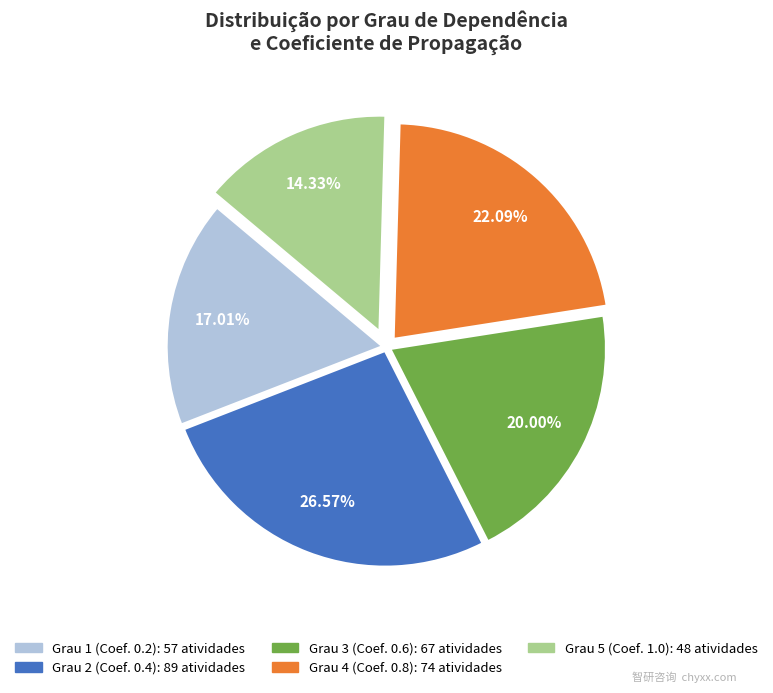

What percentage is the Grau 3 slice, to the nearest percent?

20%